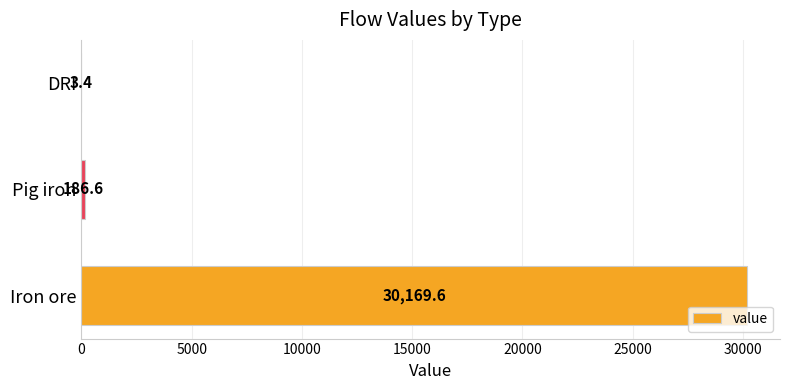

True or false: the data shows 186.6 at Pig iron.

True